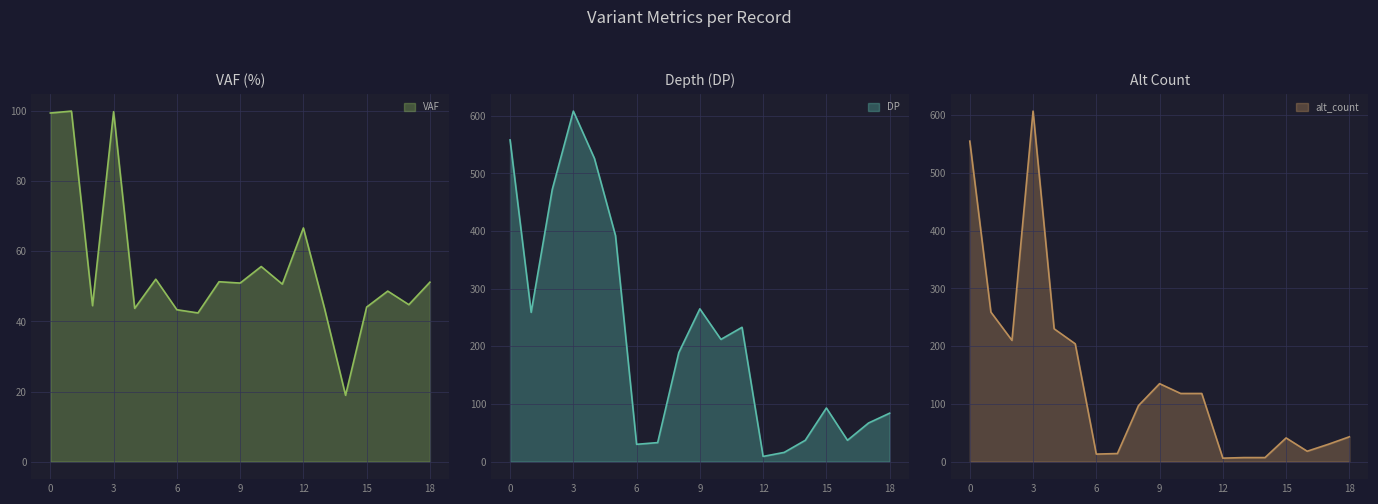

Rank the series at 14 from lowest to highest value.

alt_count, VAF, DP